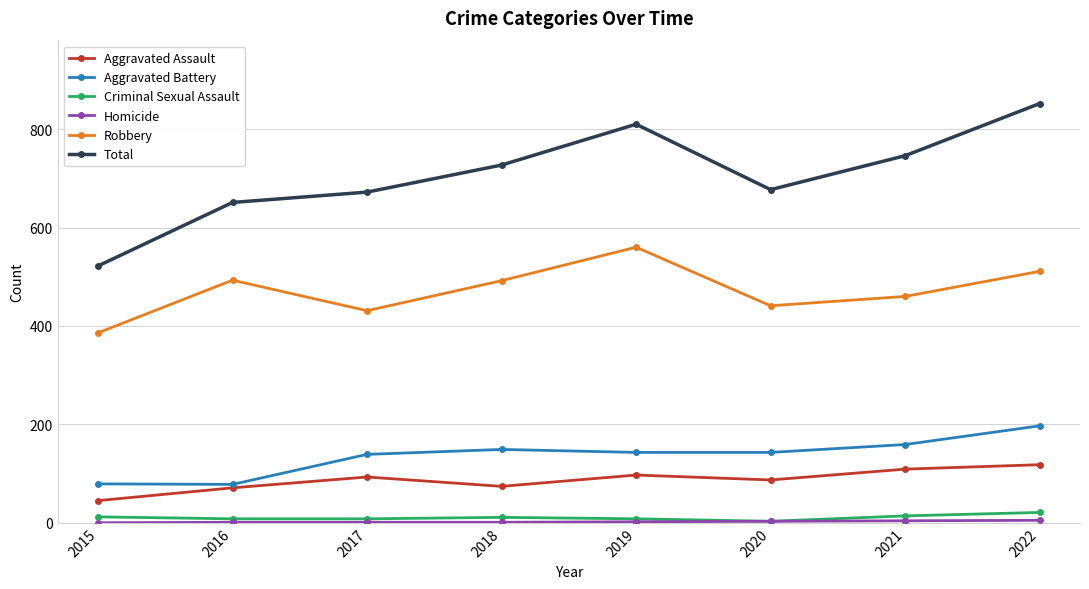

What is the difference between the Aggravated Assault values at 2018 and 2016?

3